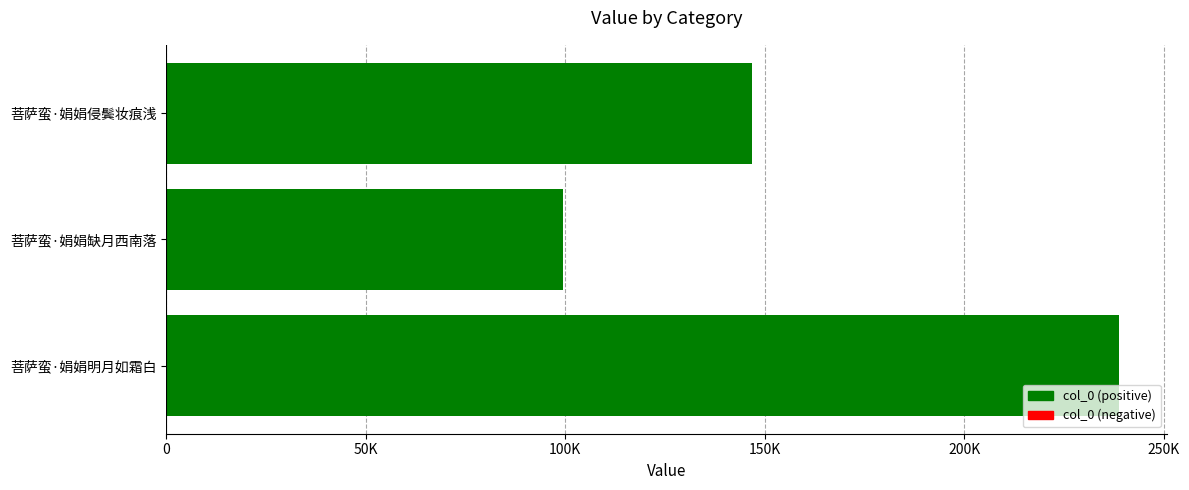

List the labels in order of value, largest first.

菩萨蛮·娟娟明月如霜白, 菩萨蛮·娟娟侵鬓妆痕浅, 菩萨蛮·娟娟缺月西南落